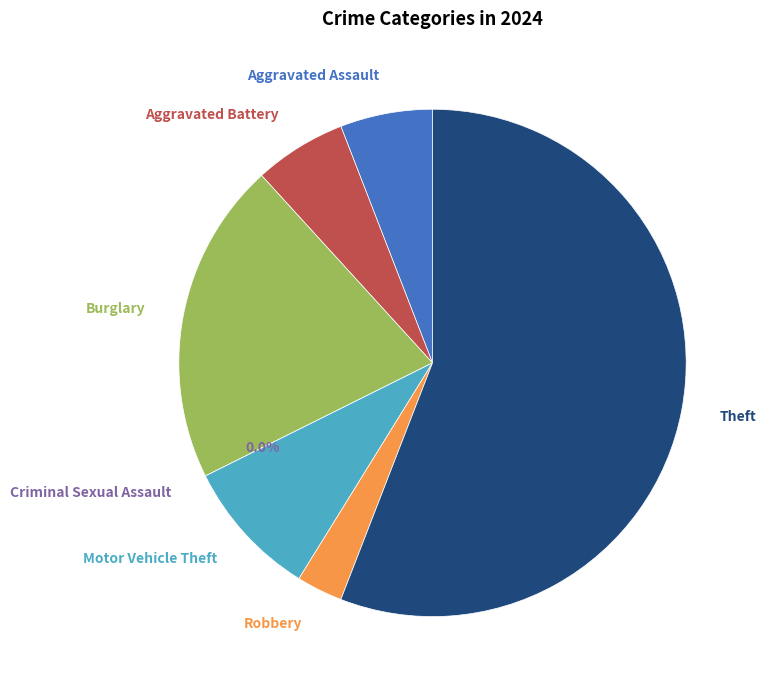

What percentage is the Theft slice, to the nearest percent?

56%